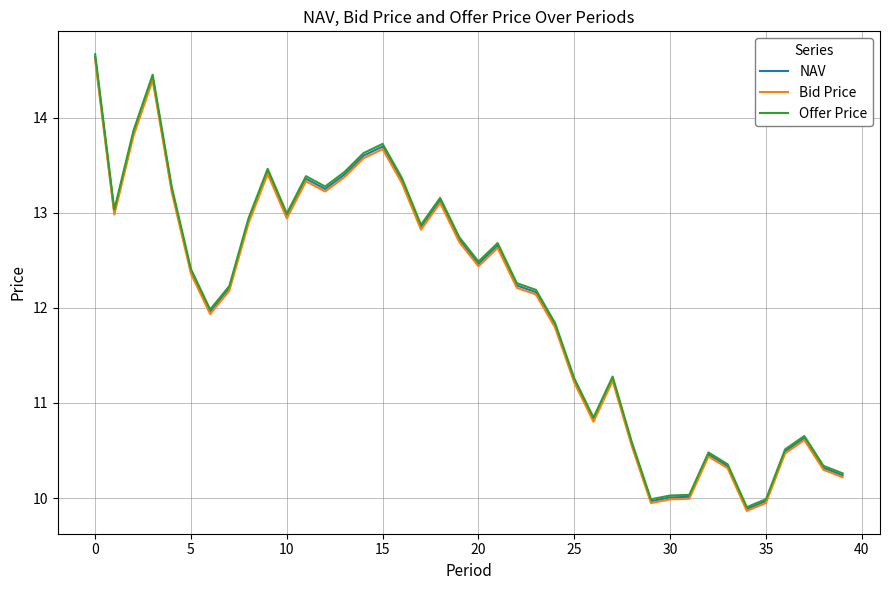

What is the minimum value shown in the chart?

9.9